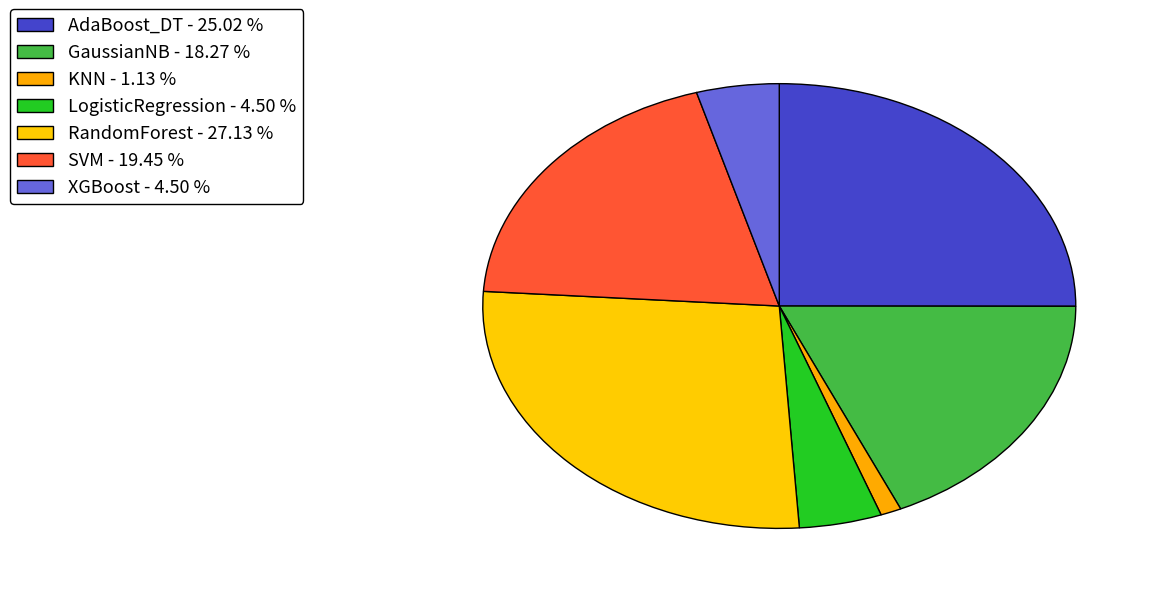

Does any single category account for the majority?

No